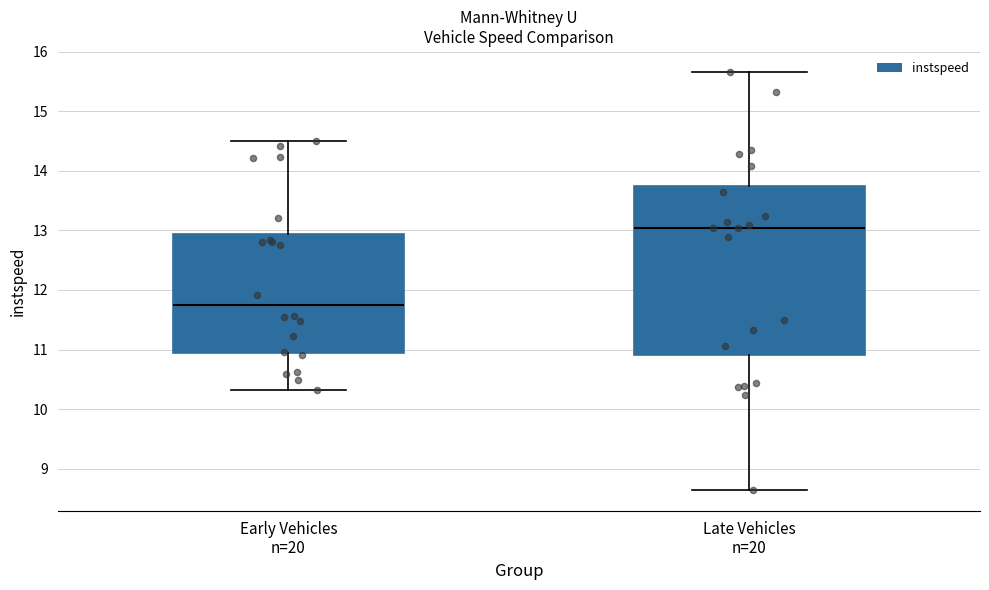

Where does the upper whisker of the box for Early Vehicles n=20 end on the y-axis? The values are not printed on the chart, so give them approximately, as read against the axis.

14.5